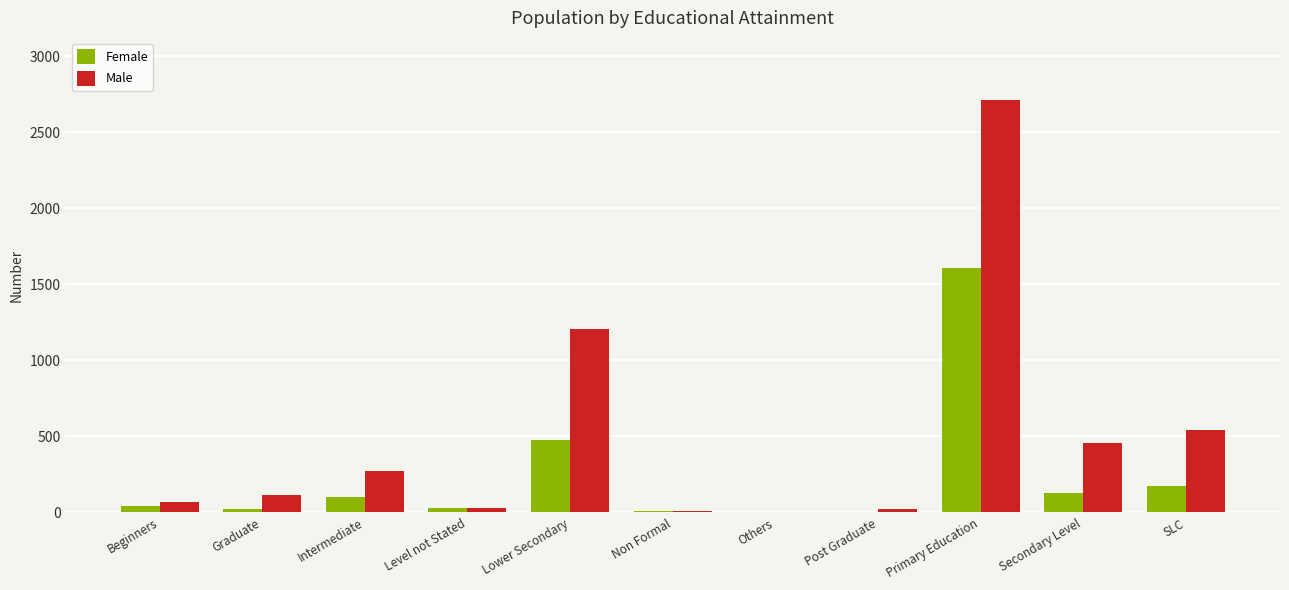

Where is Female nearest to the value 805?

Lower Secondary